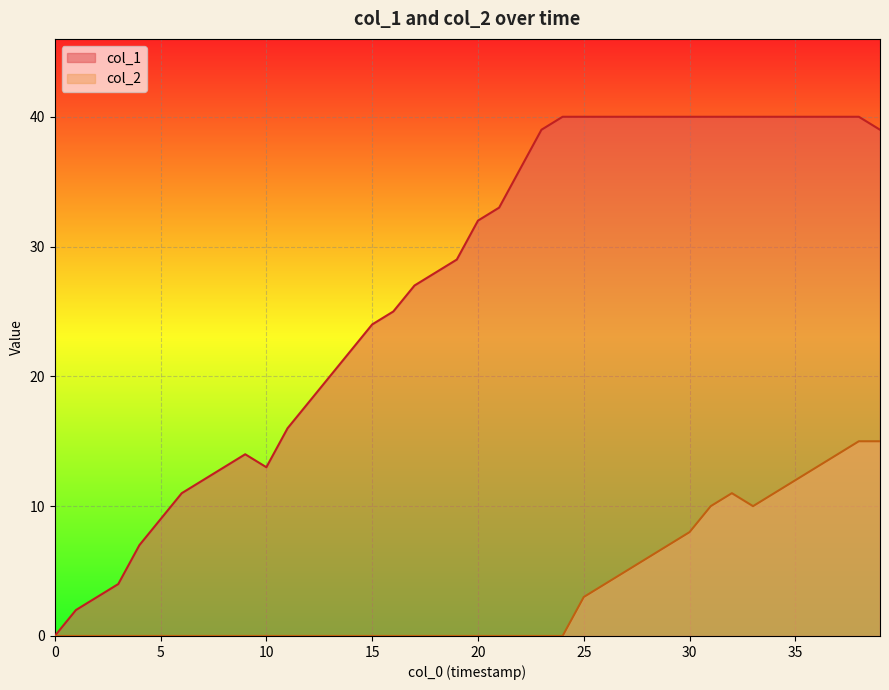

What is the label of the 40th point from the left?

39